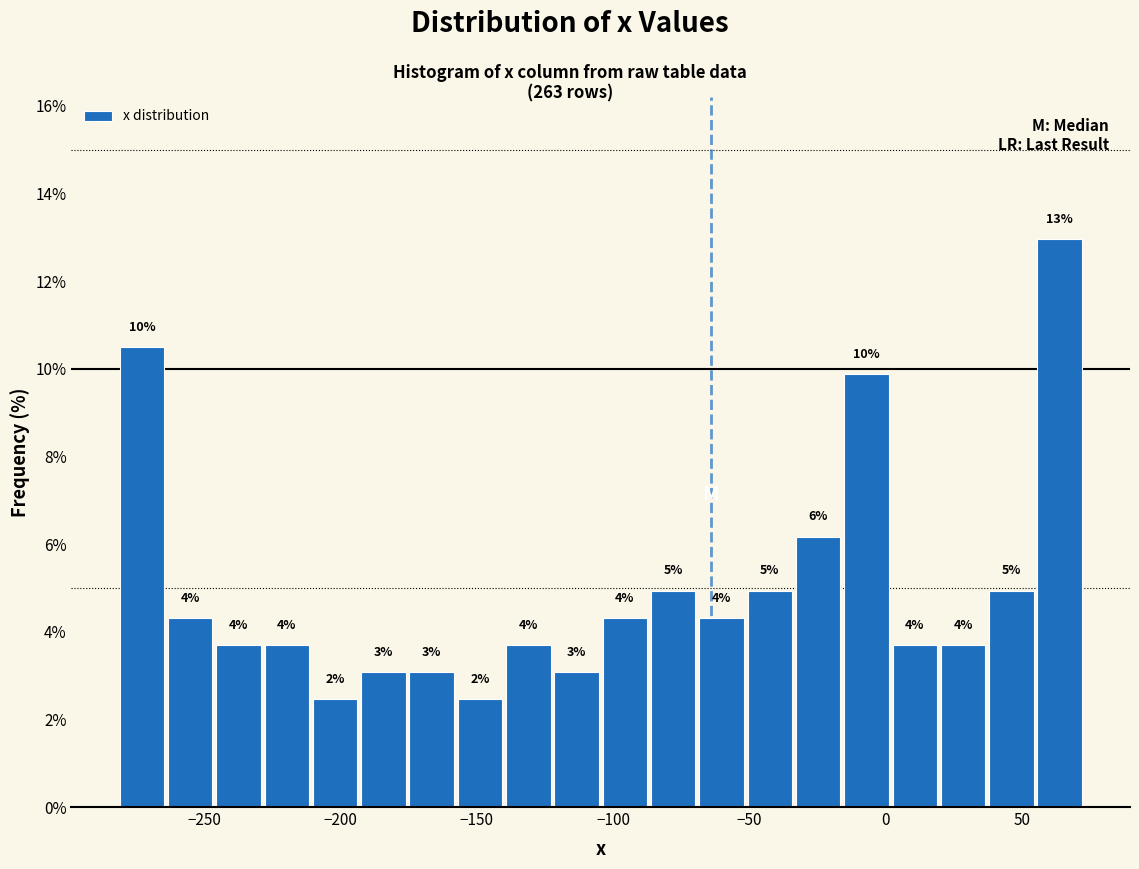

Read against the x-axis, roughly where is the centre of the tallest bar?

65